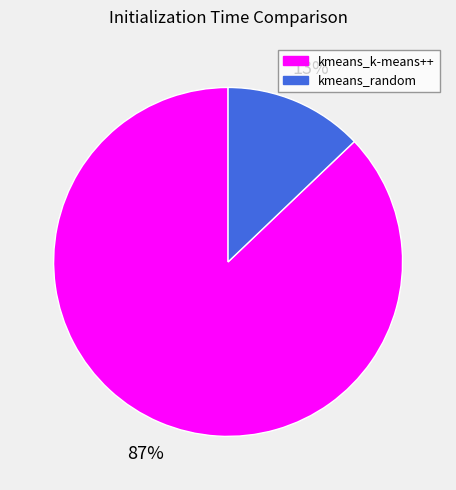

Which has a higher value, kmeans_random or kmeans_k-means++?

kmeans_k-means++